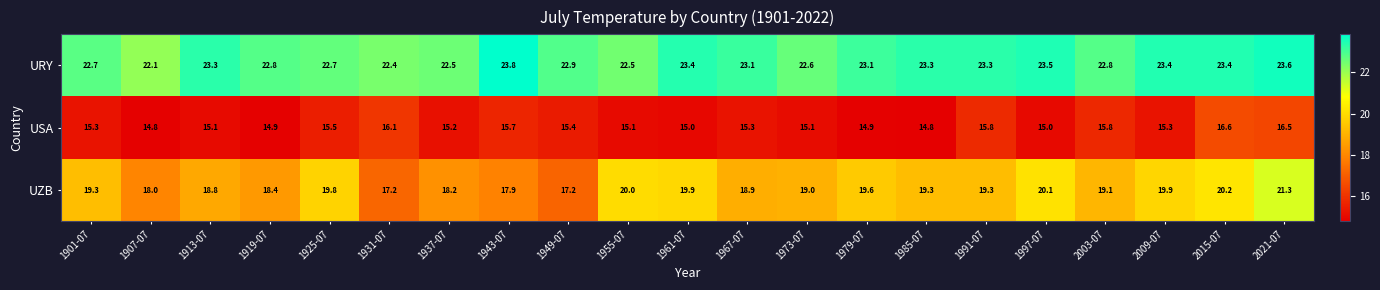

Which series has the largest total across all categories?

URY